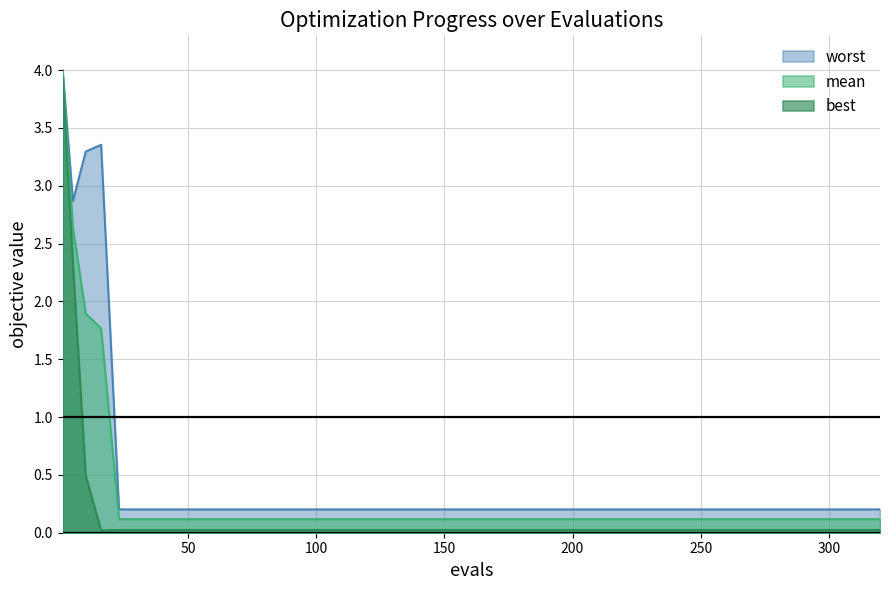

Which series has the widest spread of values?

best